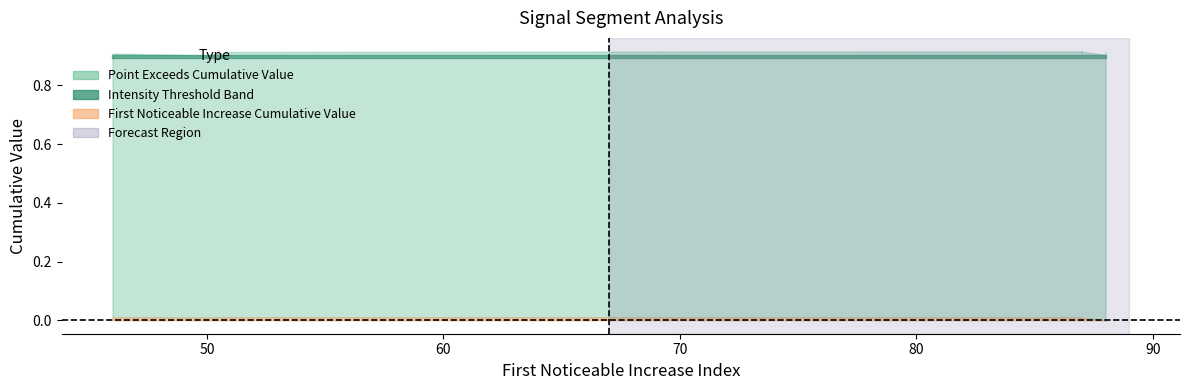

What is the total value across all series at 88?

1.8